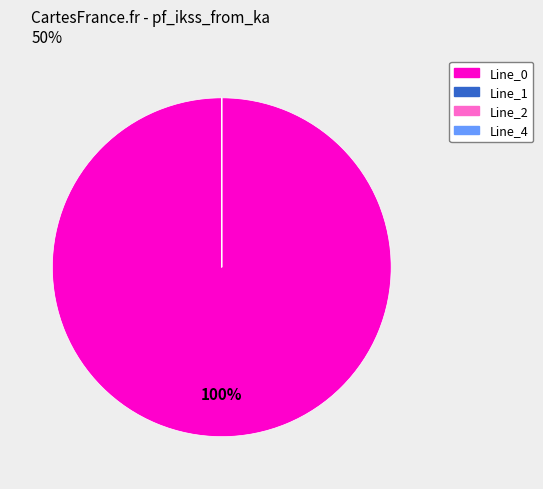

Which slice represents more than half of the pie?

Line_0